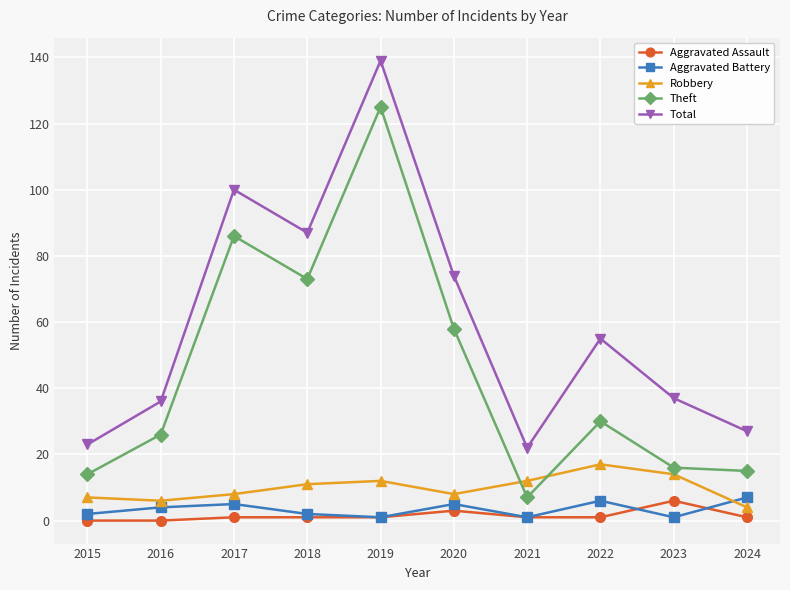

What is the sum of all Aggravated Battery values?

34